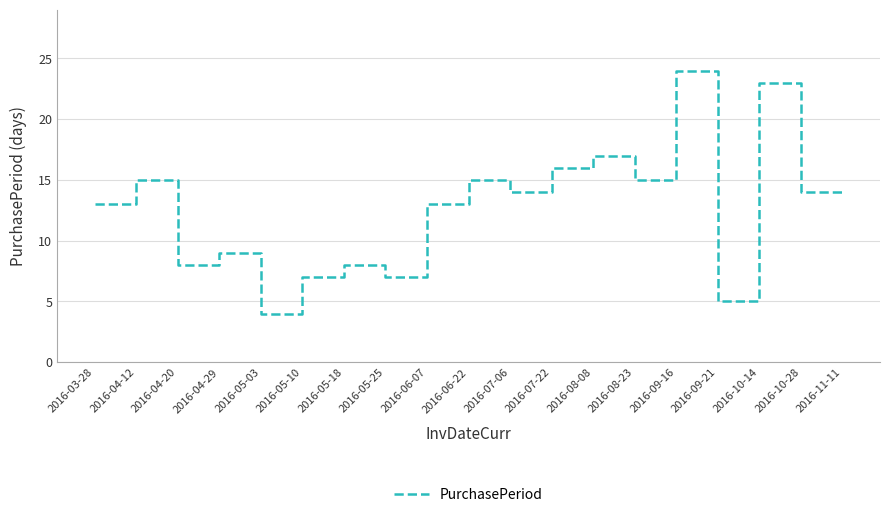

What is the change in value from 2016-04-29 to 2016-10-28?

+5